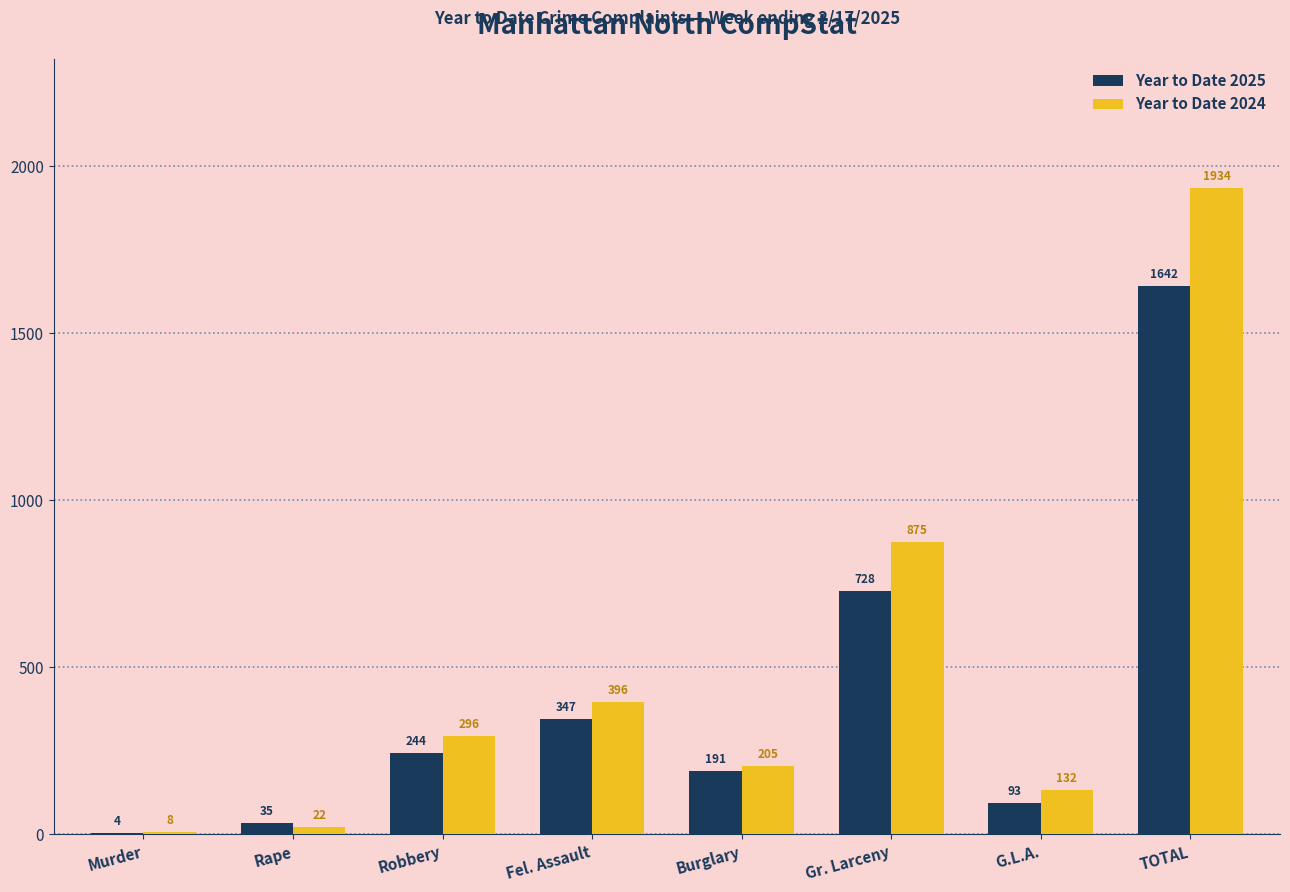

Reading right to left, extract all data points from this chart.

Year to Date 2025: TOTAL=1642	G.L.A.=93	Gr. Larceny=728	Burglary=191	Fel. Assault=347	Robbery=244	Rape=35	Murder=4
Year to Date 2024: TOTAL=1934	G.L.A.=132	Gr. Larceny=875	Burglary=205	Fel. Assault=396	Robbery=296	Rape=22	Murder=8